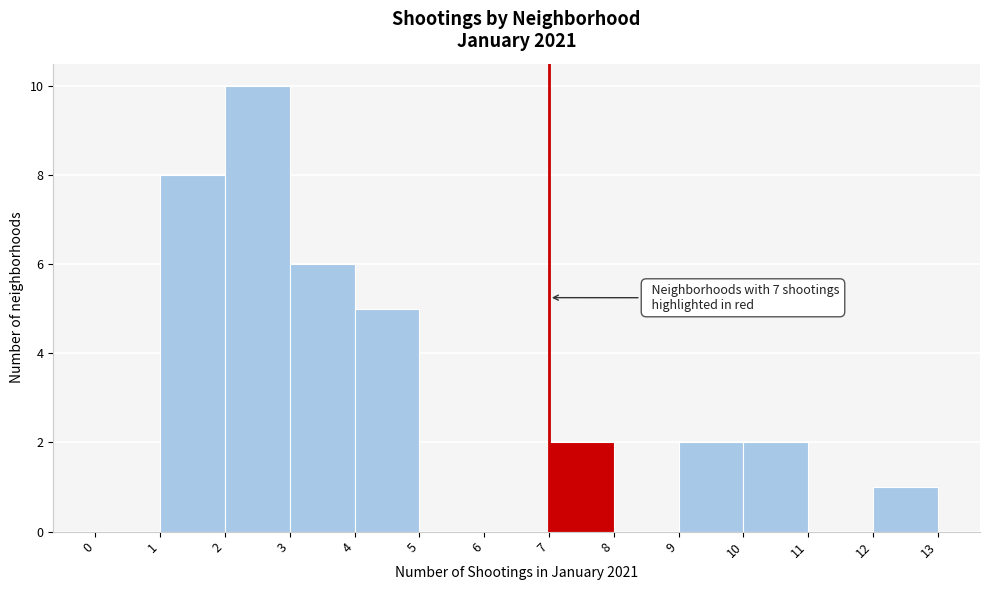

Over which range of the x-axis is the bar tallest?

2 to 3